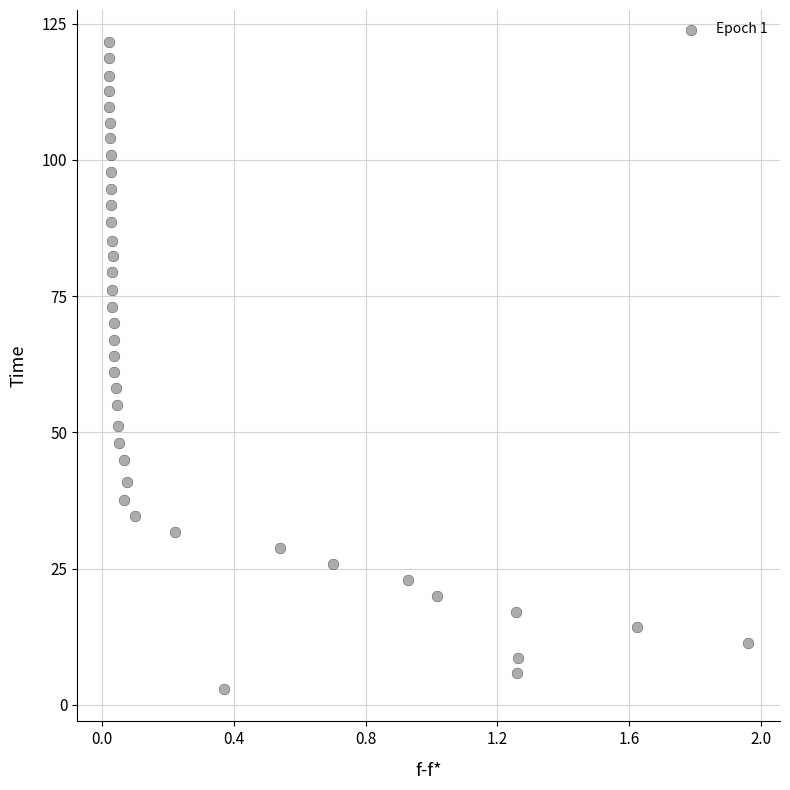

What is the range of X values (max minus min)?

1.9